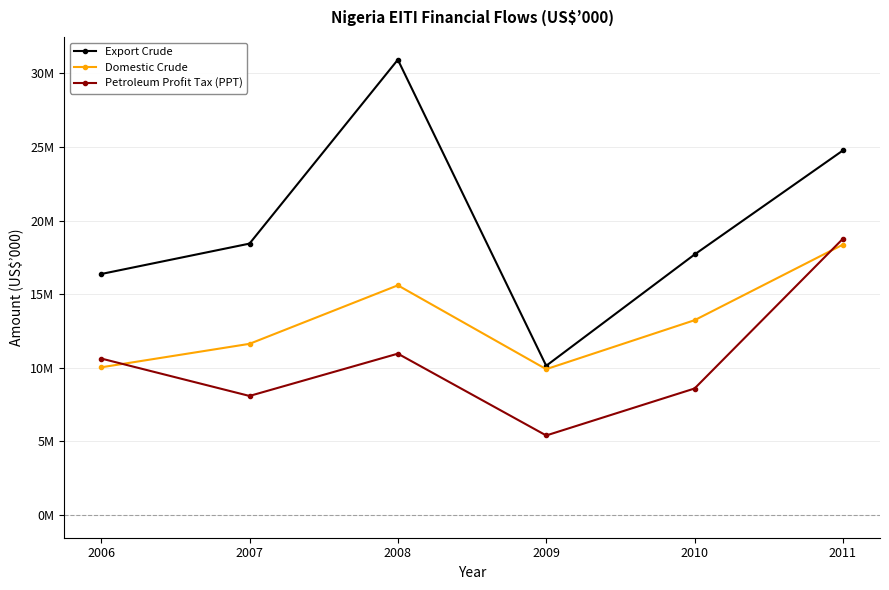

Between 2008 and 2010, which series saw the biggest shift?

Export Crude